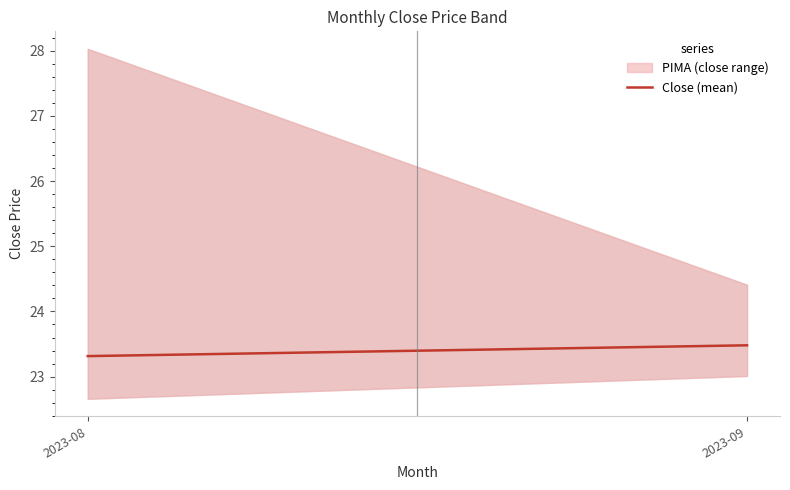

Rank the categories by value from lowest to highest.

2023-08, 2023-09